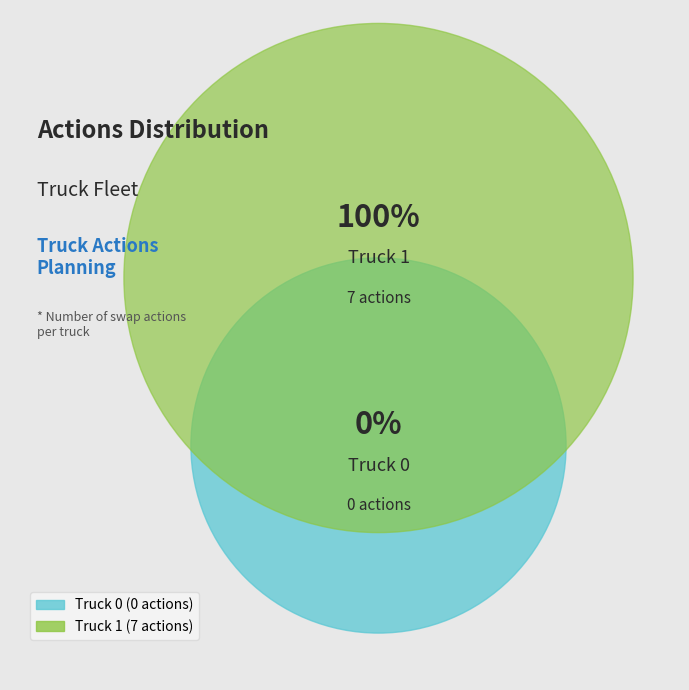

How much of the chart is everything except Truck 0?

100.0%